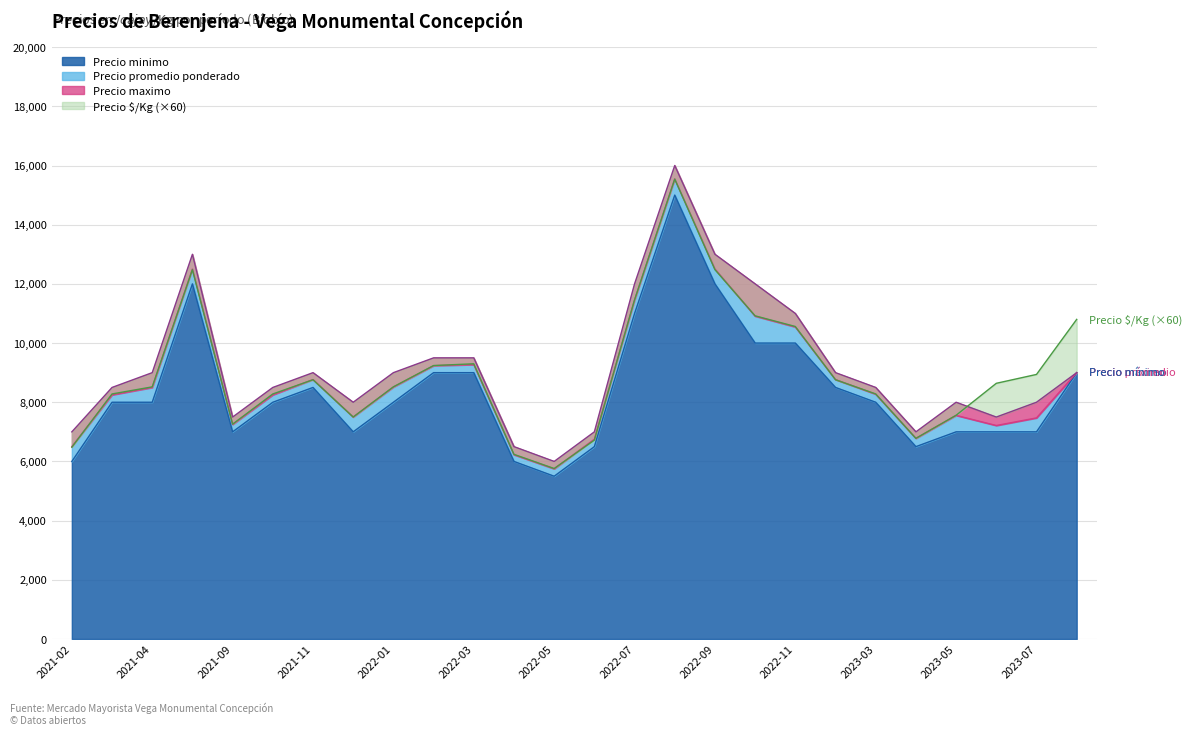

At which category does Precio minimo reach its first local valley?

2021-09